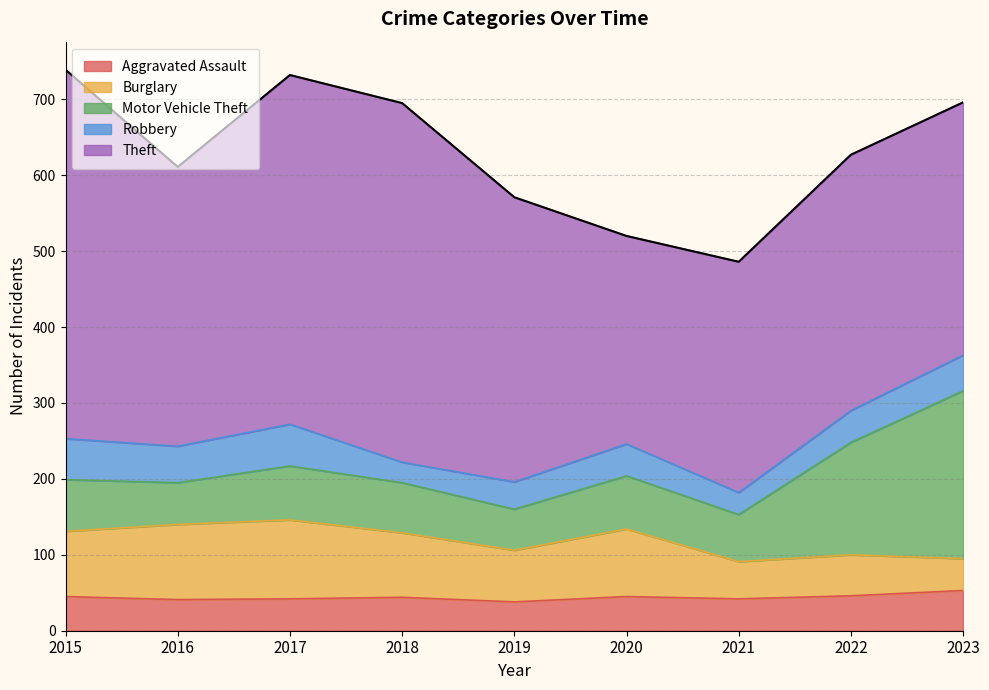

Reading right to left, transcribe all the data shown in this chart.

Aggravated Assault: 53	46	42	45	38	44	42	41	45
Burglary: 42	54	49	89	68	85	104	99	86
Motor Vehicle Theft: 221	148	62	70	54	66	71	55	68
Robbery: 47	42	29	42	36	27	55	48	54
Theft: 333	337	304	274	375	473	460	368	486